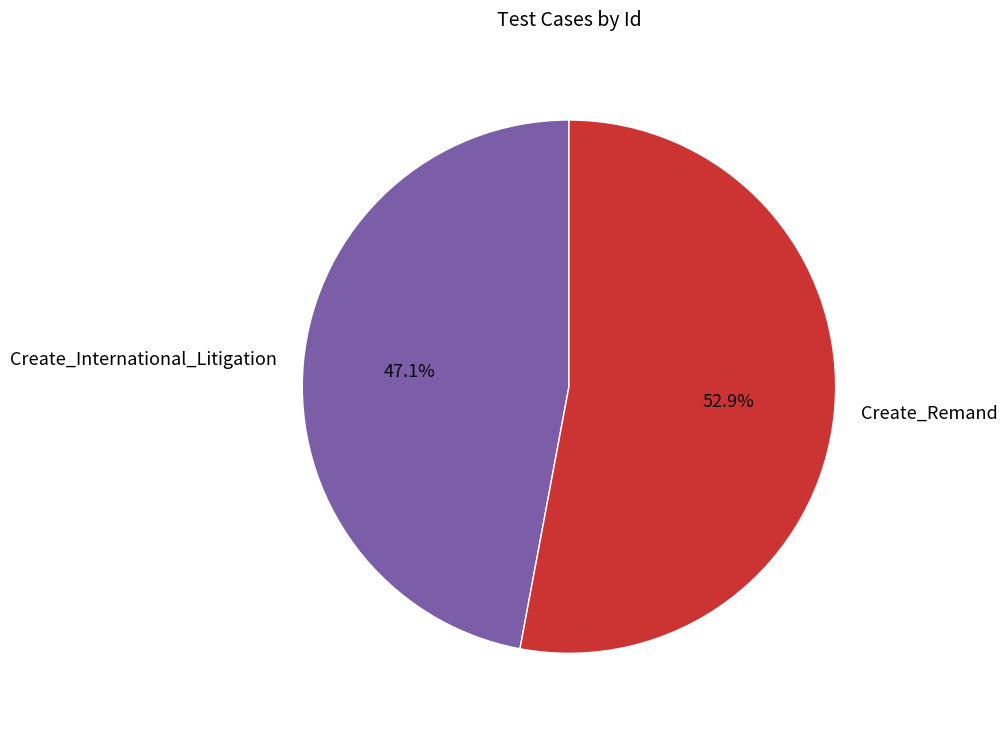

Do Create_International_Litigation and Create_Remand together represent more than half of the pie?

Yes